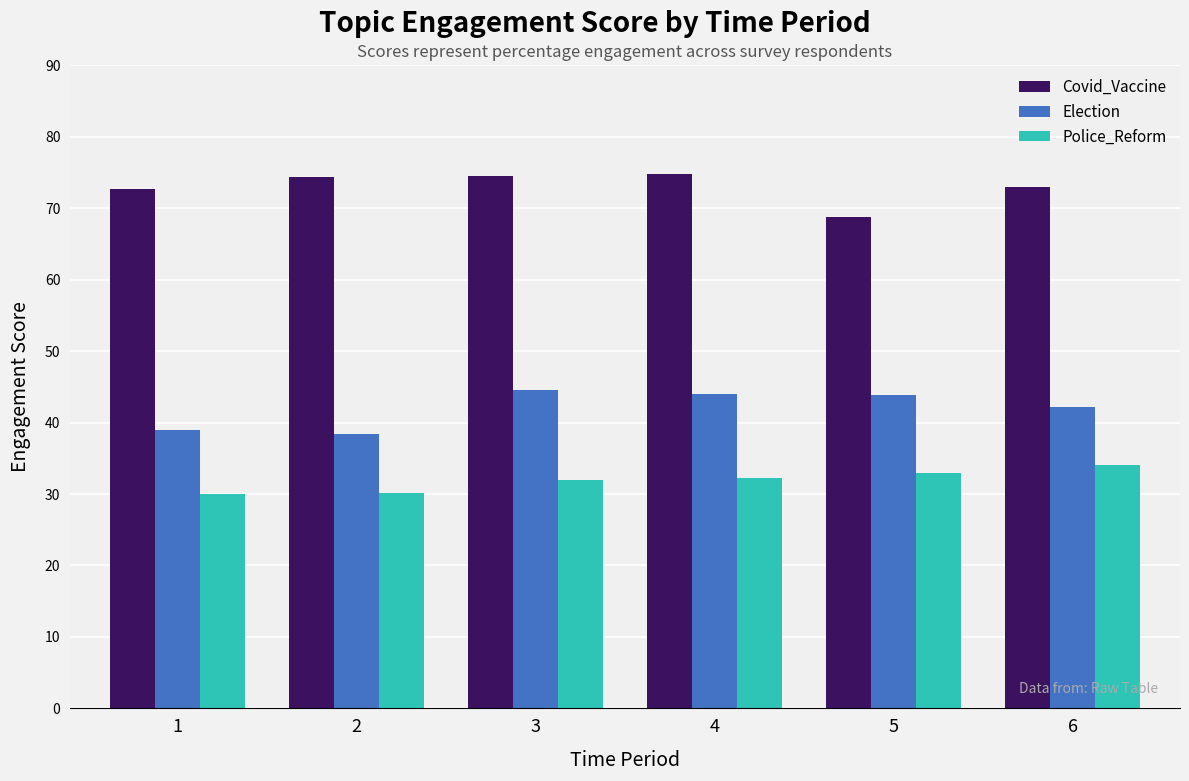

What is the spread (max minus min) of values at 3?

42.5